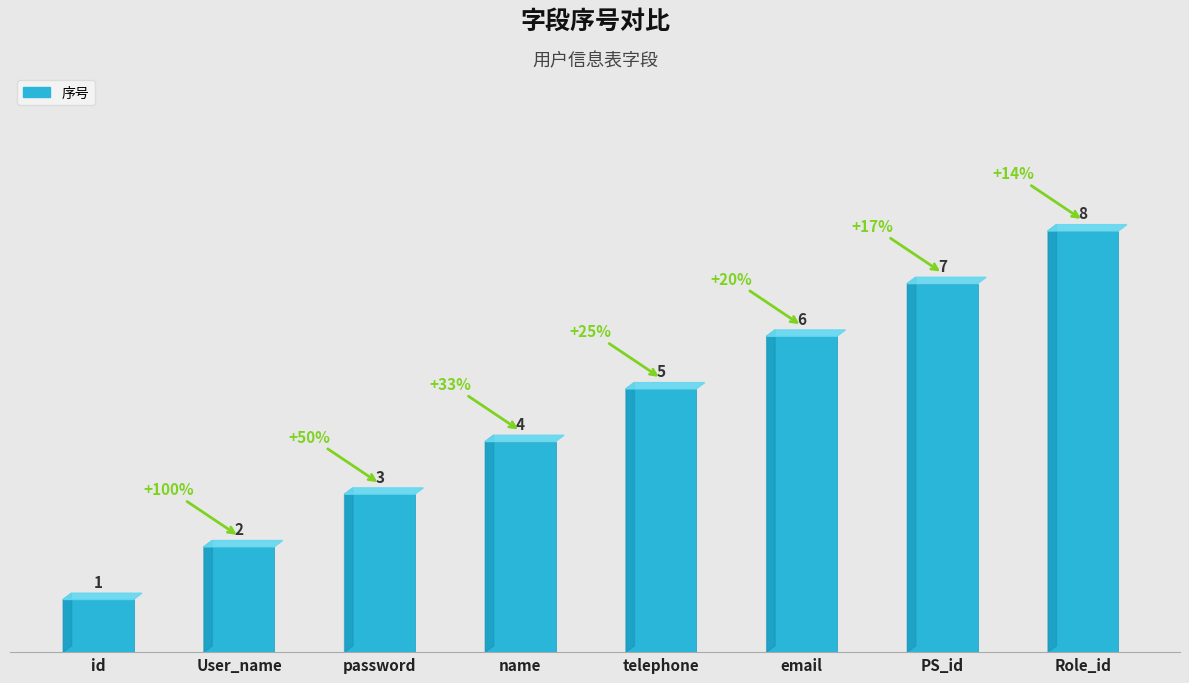

Reading right to left, list all the values displayed in this chart.

Role_id=8	PS_id=7	email=6	telephone=5	name=4	password=3	User_name=2	id=1